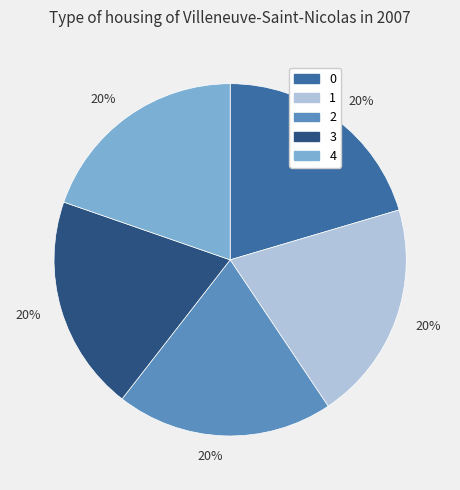

To the nearest percent, what is the average slice percentage?

20%